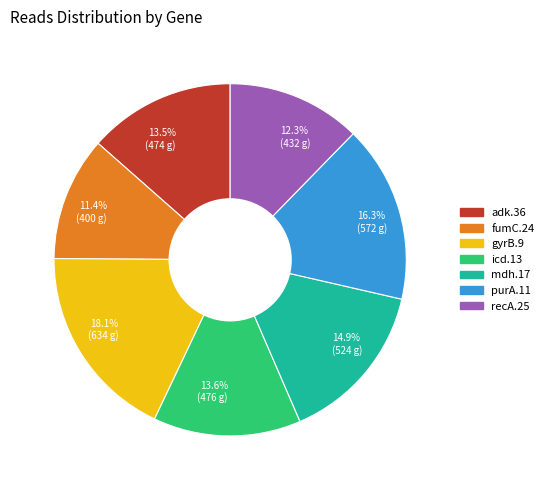

What percentage is NOT represented by recA.25?

87.7%